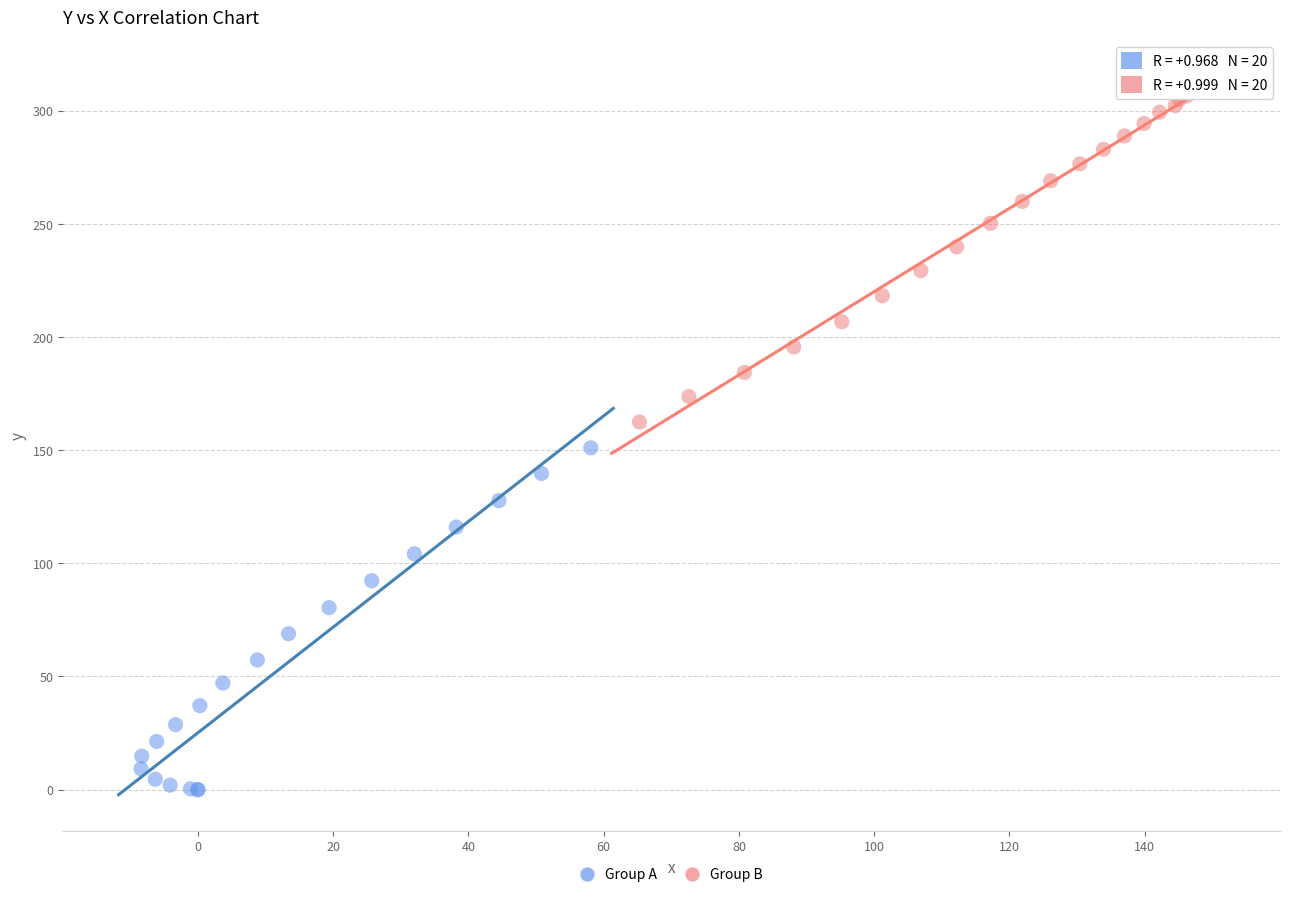

Which series has the largest Y range (max minus min)?

Group A